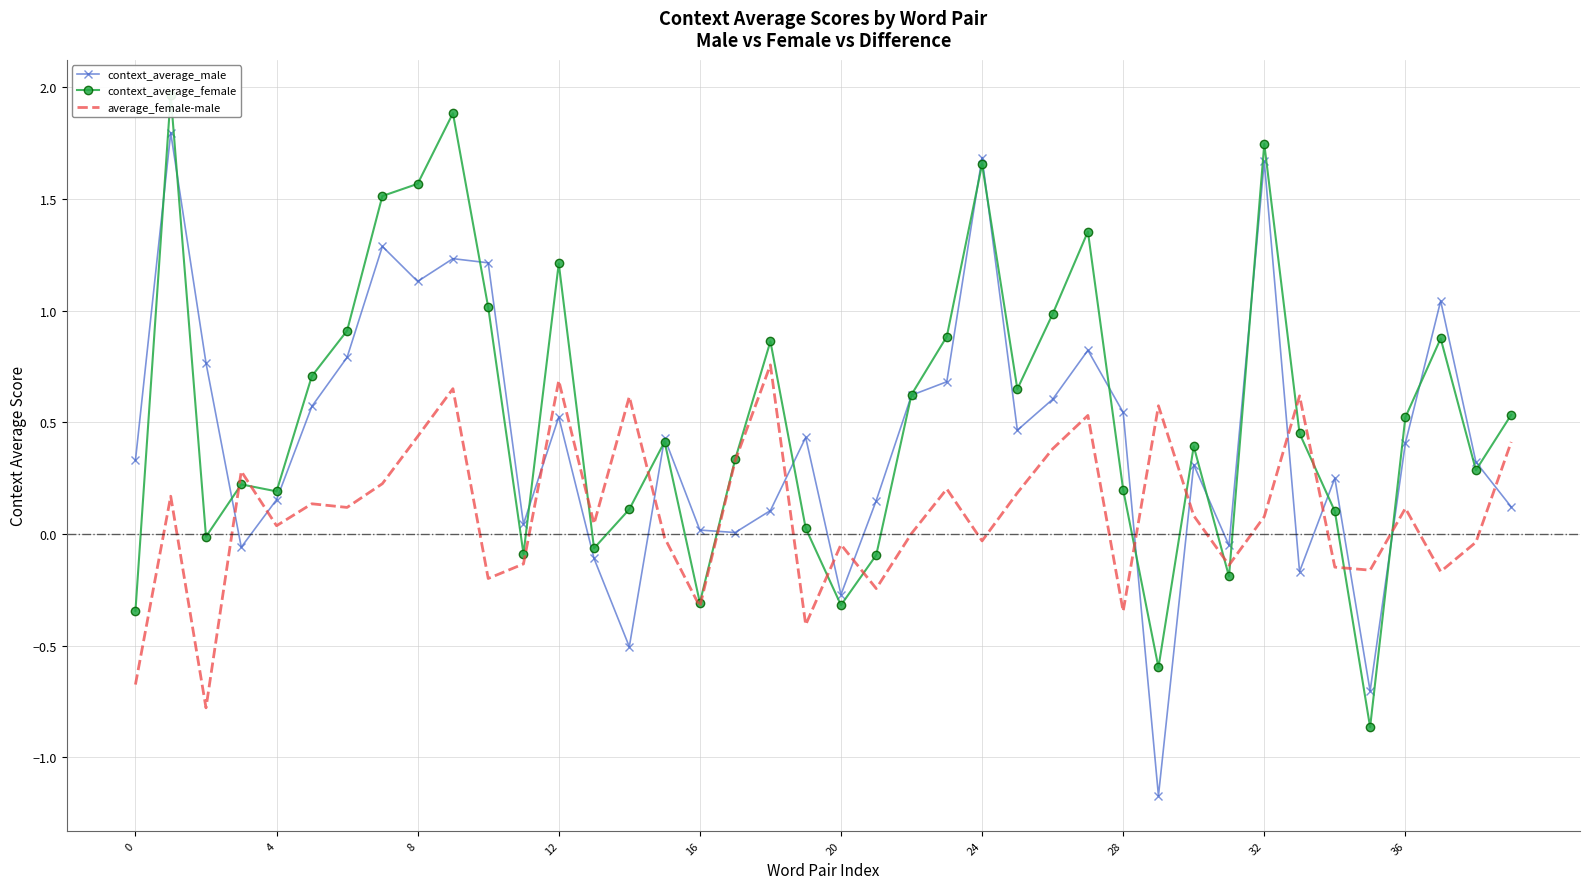

Is the value of average_female-male at 32 greater than the value of context_average_male at 12?

No